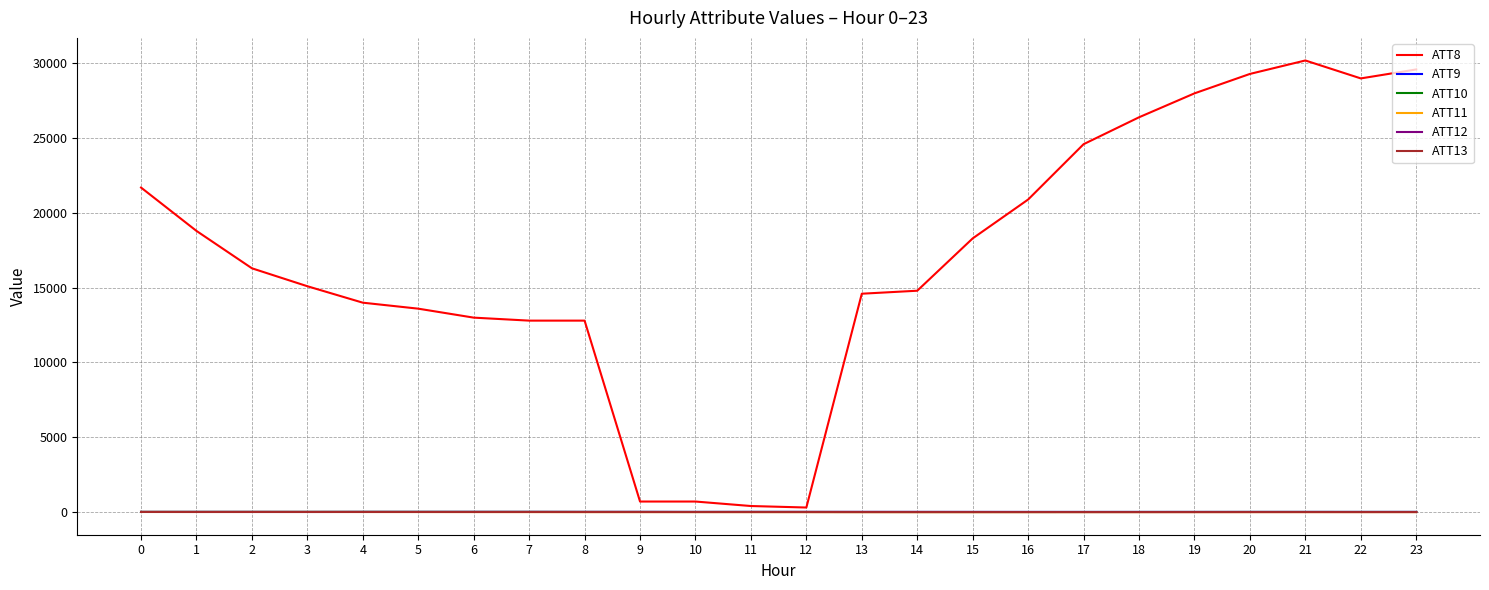

Which series has the largest total across all categories?

ATT8